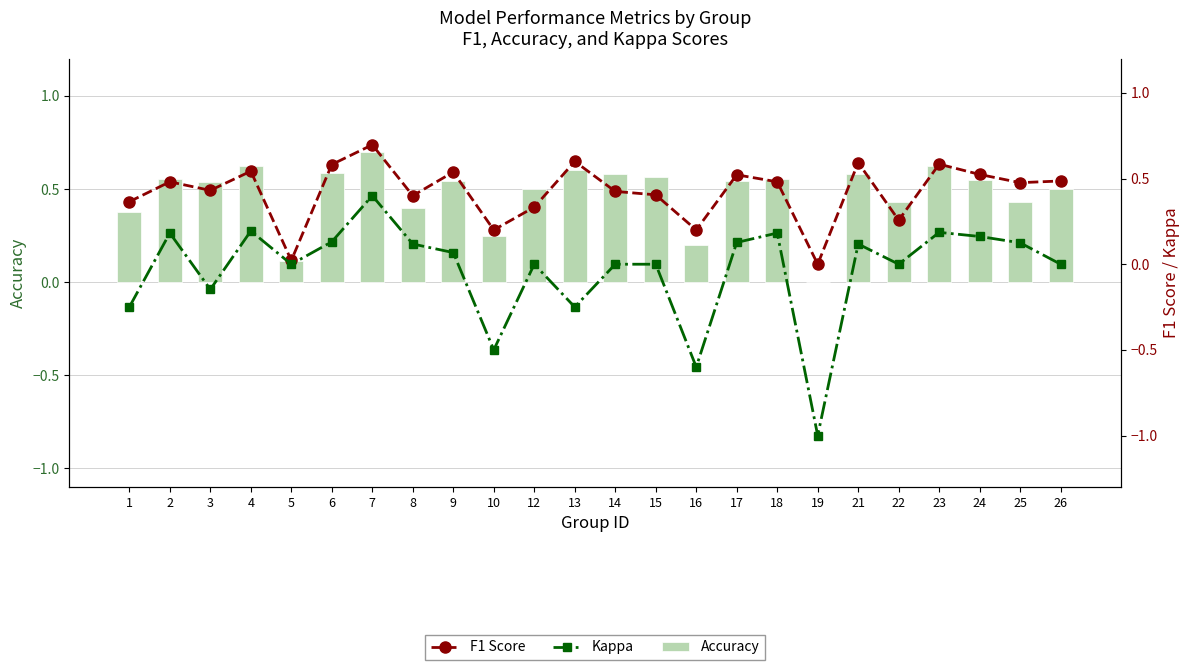

Reading left to right, list all the values displayed in this chart.

Accuracy: 0.4	0.6	0.5	0.6	0.1	0.6	0.7	0.4	0.5	0.2	0.5	0.6	0.6	0.6	0.2	0.5	0.6	0.0	0.6	0.4	0.6	0.5	0.4	0.5
F1 Score: 0.4	0.5	0.4	0.5	0.0	0.6	0.7	0.4	0.5	0.2	0.3	0.6	0.4	0.4	0.2	0.5	0.5	0.0	0.6	0.3	0.6	0.5	0.5	0.5
Kappa: -0.2	0.2	-0.1	0.2	0.0	0.1	0.4	0.1	0.1	-0.5	0.0	-0.2	0.0	0.0	-0.6	0.1	0.2	-1.0	0.1	0.0	0.2	0.2	0.1	0.0